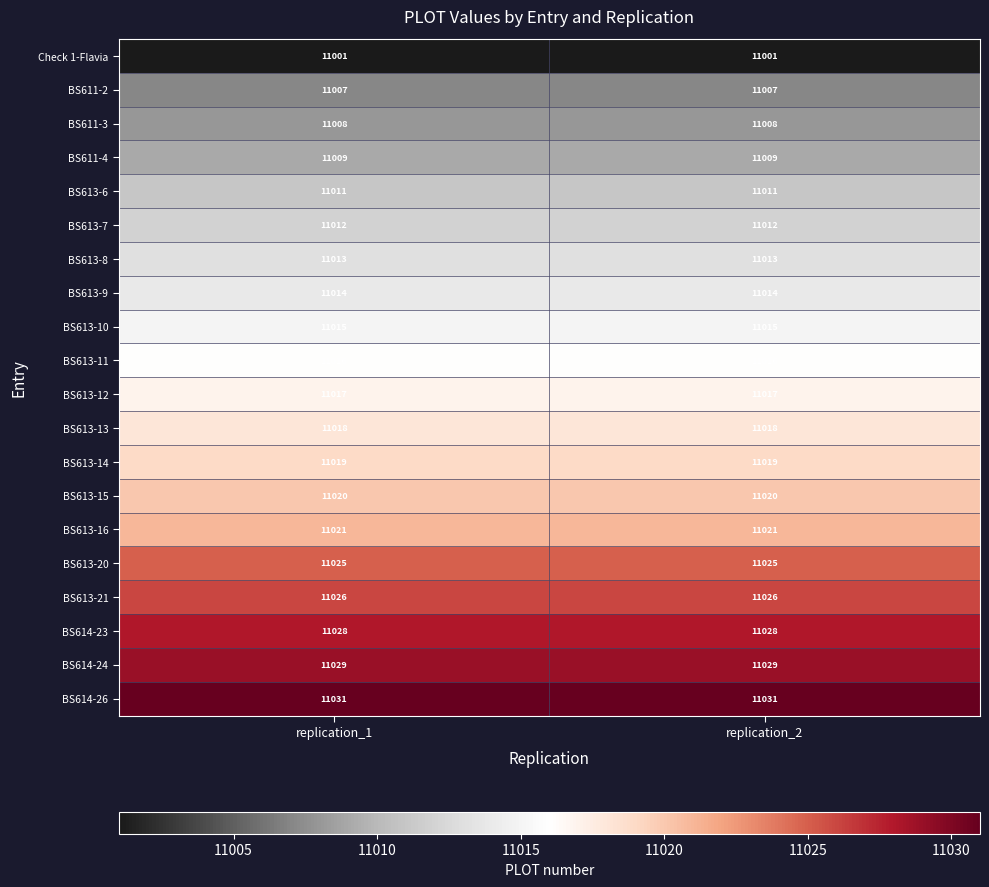

What is the total value across all series at replication_2?

220340